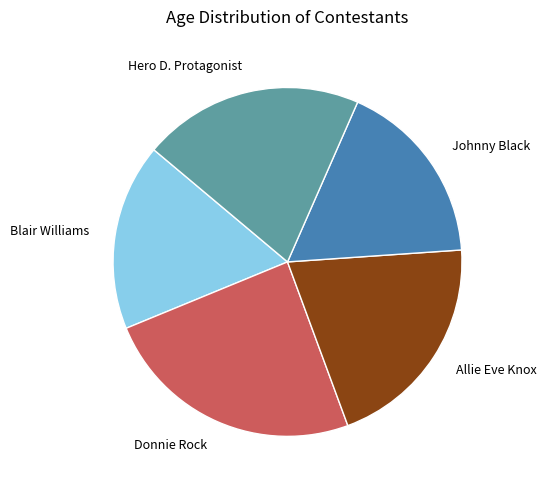

Does any single category account for the majority?

No